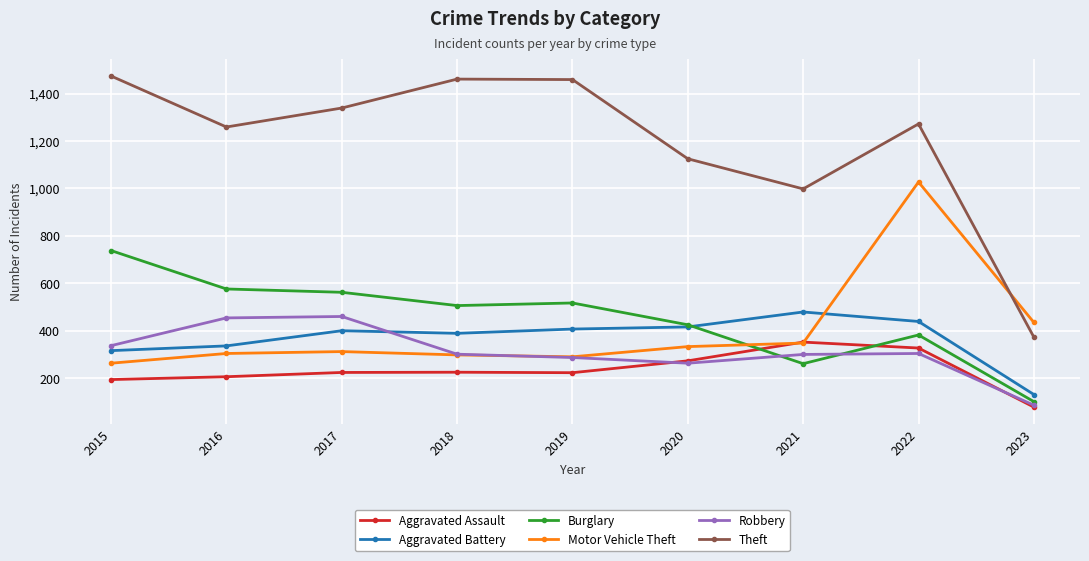

What is the value of the Burglary point at the 2nd from the left?

576